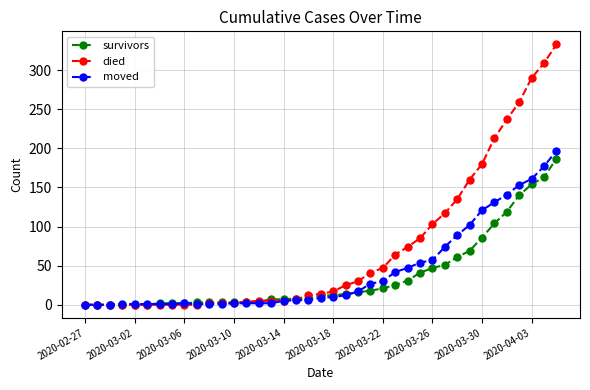

What is the maximum value shown in the chart?

333